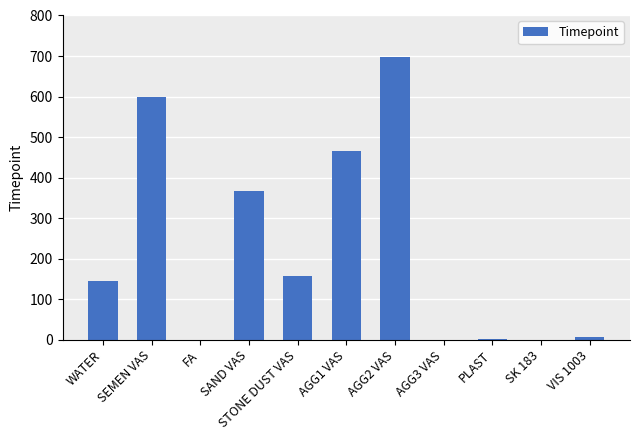

How many distinct data groups are displayed?

1